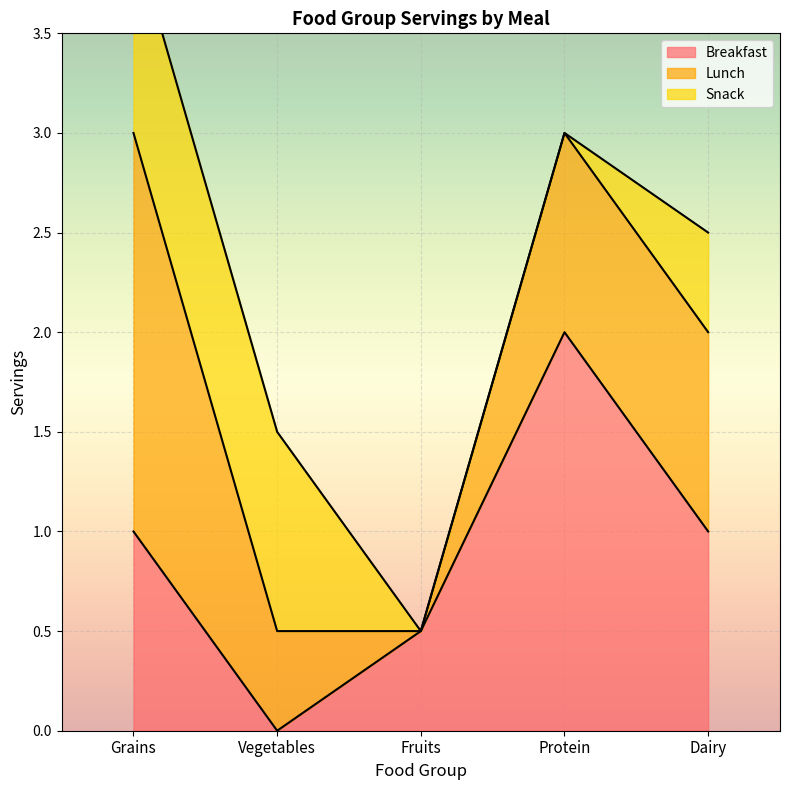

What are all the series names shown in the legend?

Breakfast, Lunch, Snack